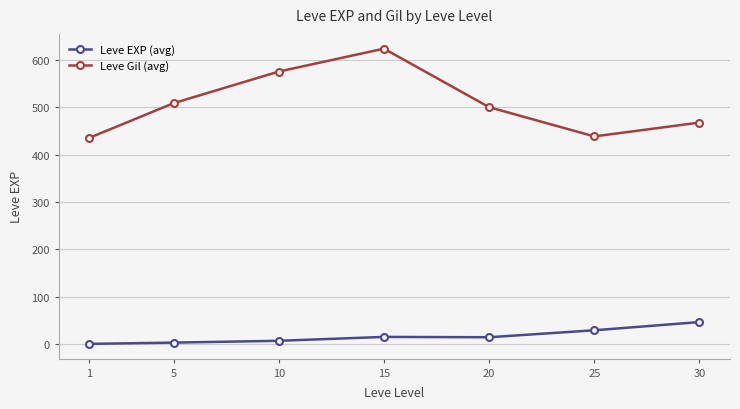

How many distinct data groups are displayed?

2